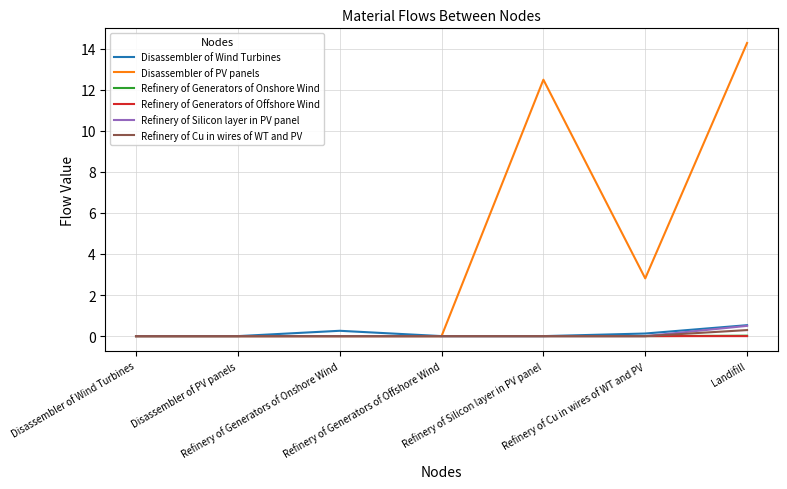

What is the maximum value shown in the chart?

14.3